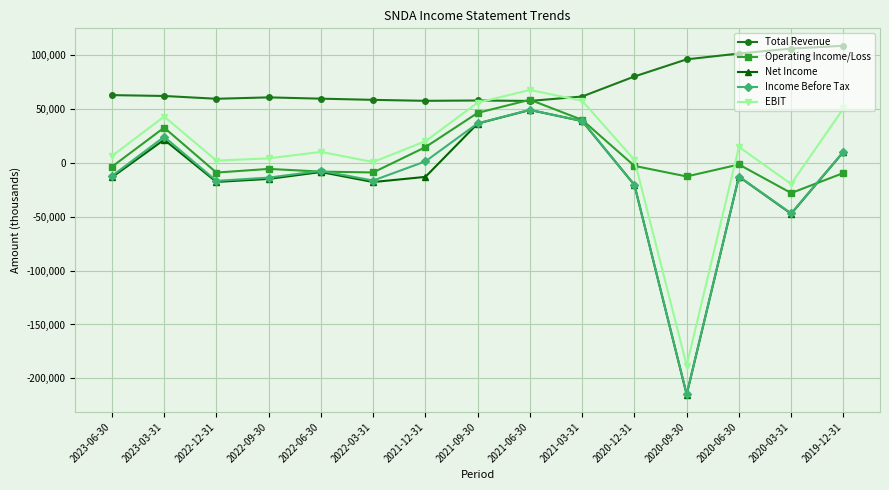

What are all the series names shown in the legend?

Total Revenue, Operating Income/Loss, Net Income, Income Before Tax, EBIT